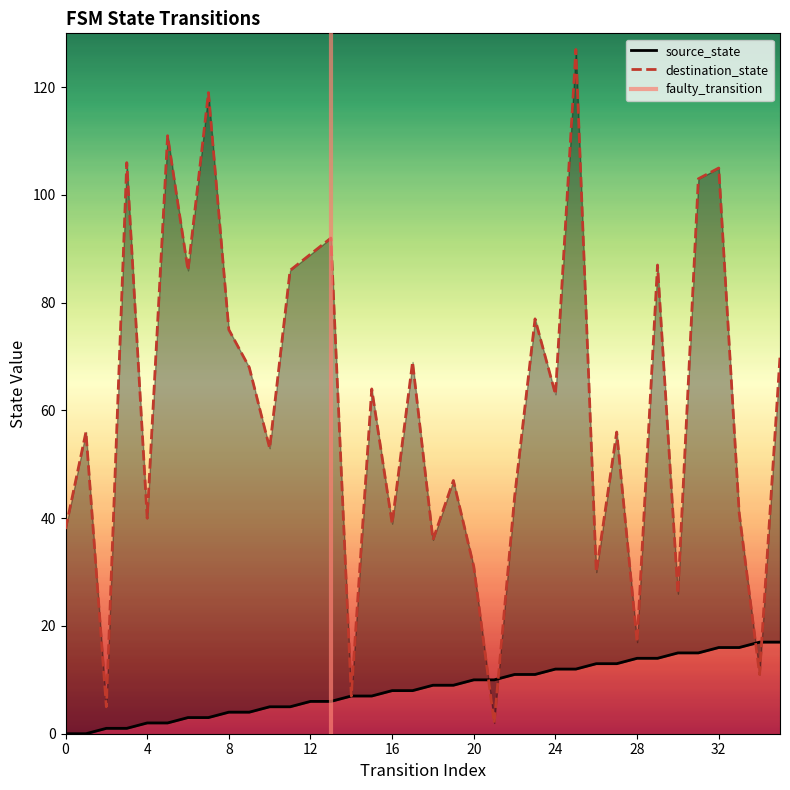

Is the value of source_state at 0 greater than the value of destination_state at 1?

No